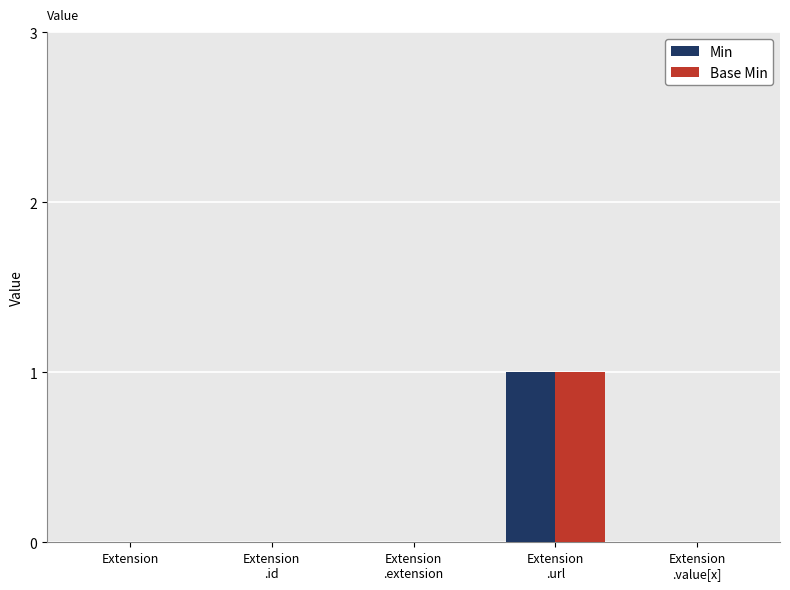

What is the highest value of the Base Min series?

1